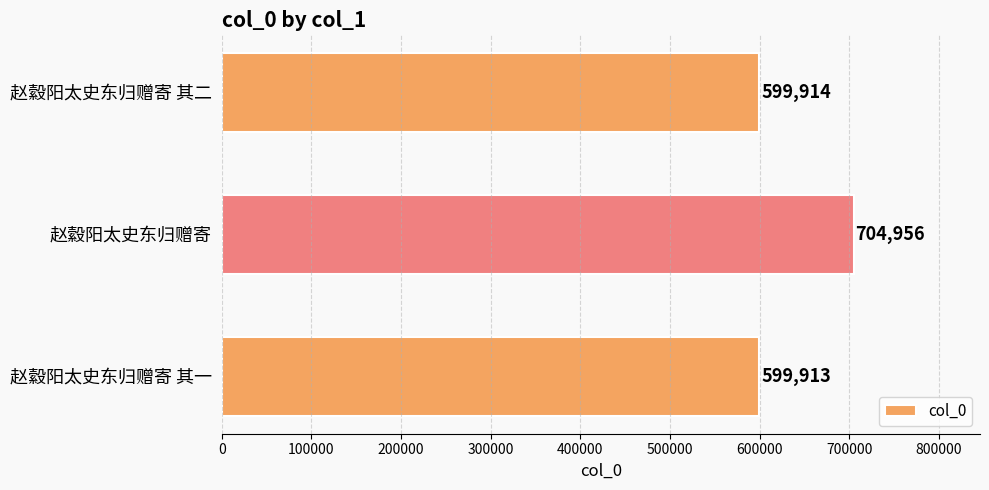

Read the value at 赵縠阳太史东归赠寄.

704956